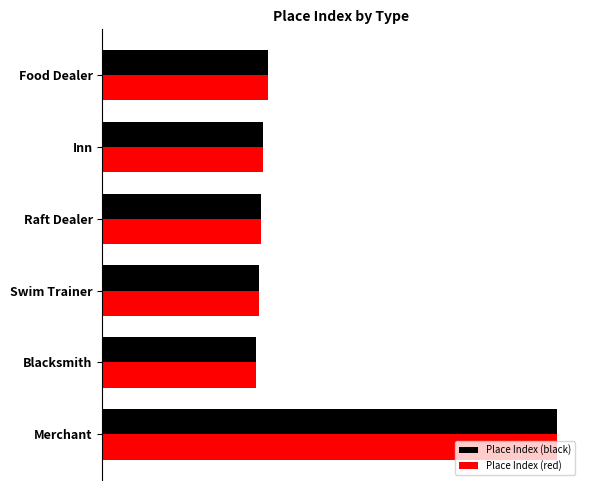

What are all the series names shown in the legend?

Place Index (black), Place Index (red)